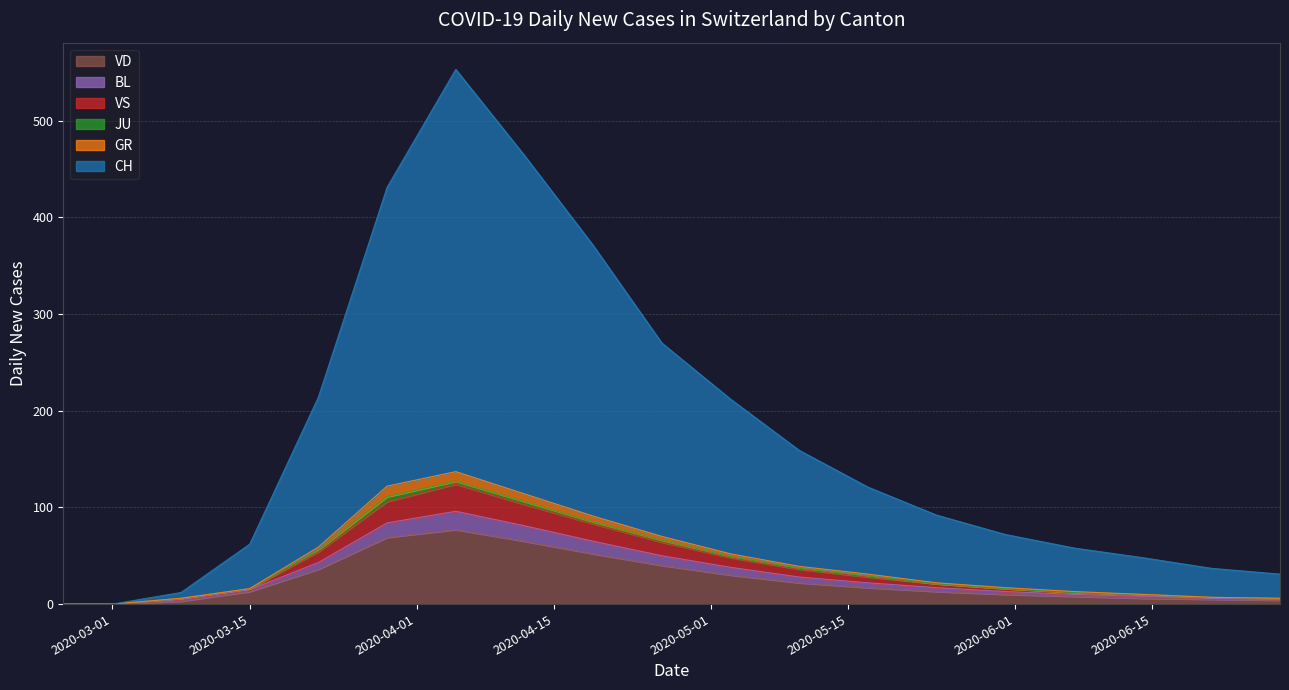

What is the spread (max minus min) of values at 2020-06-14?

42